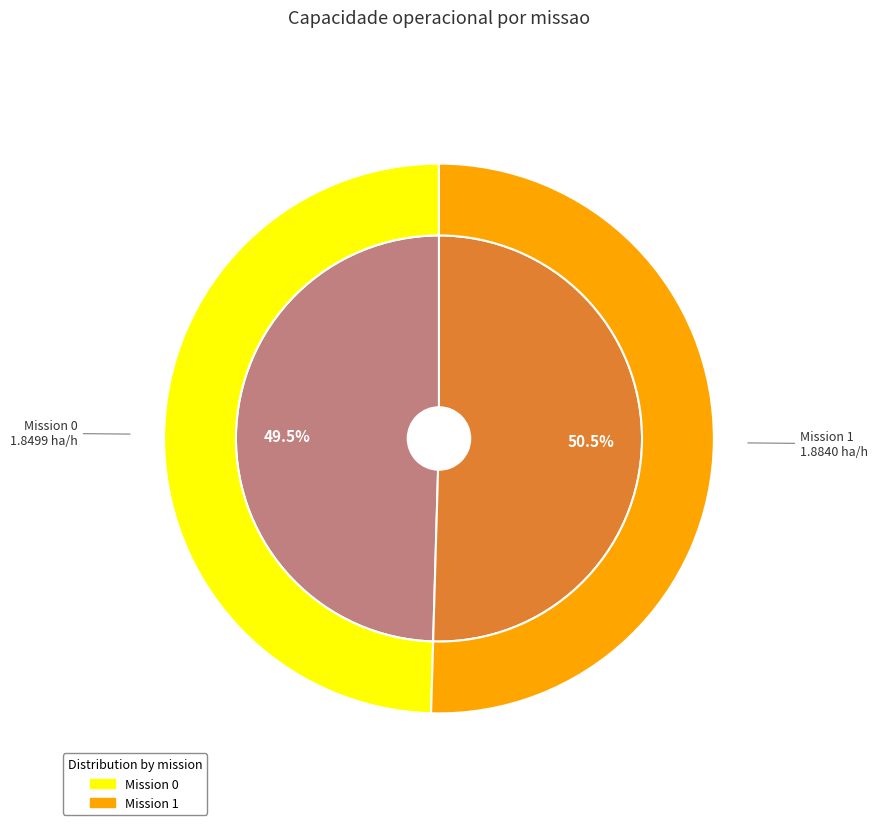

How many slices are in this pie chart?

2